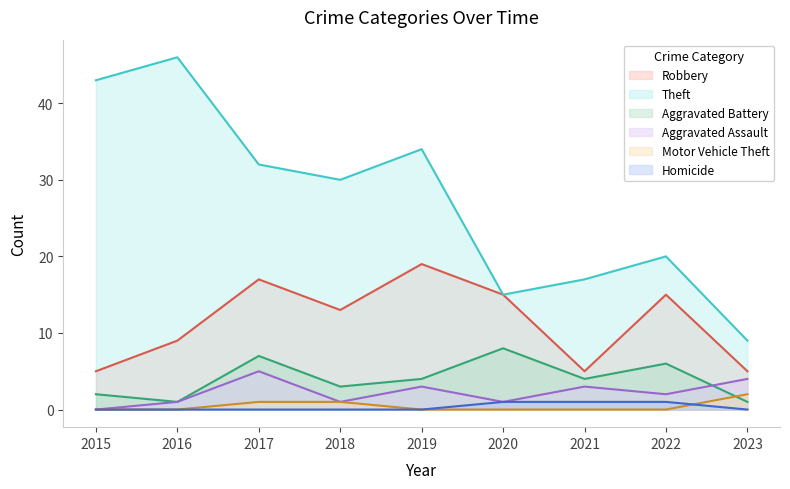

How many lines are shown in the chart?

6